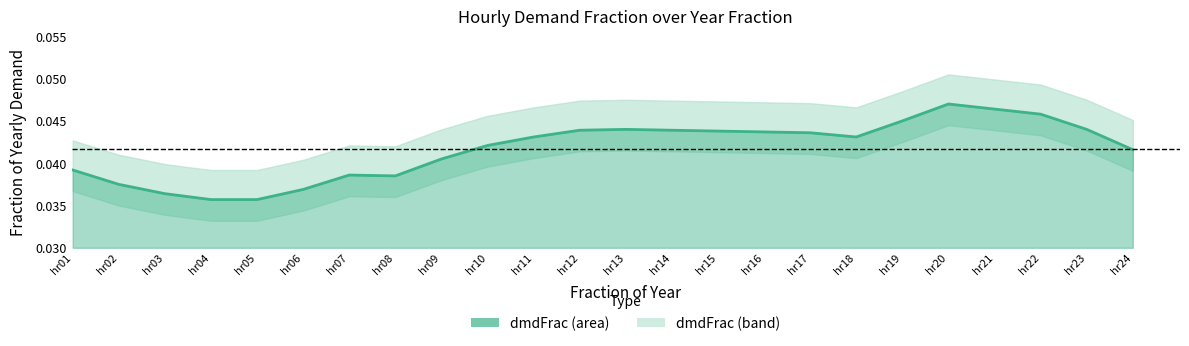

How many points are lower than both their immediate neighbors (excluding endpoints)?

2